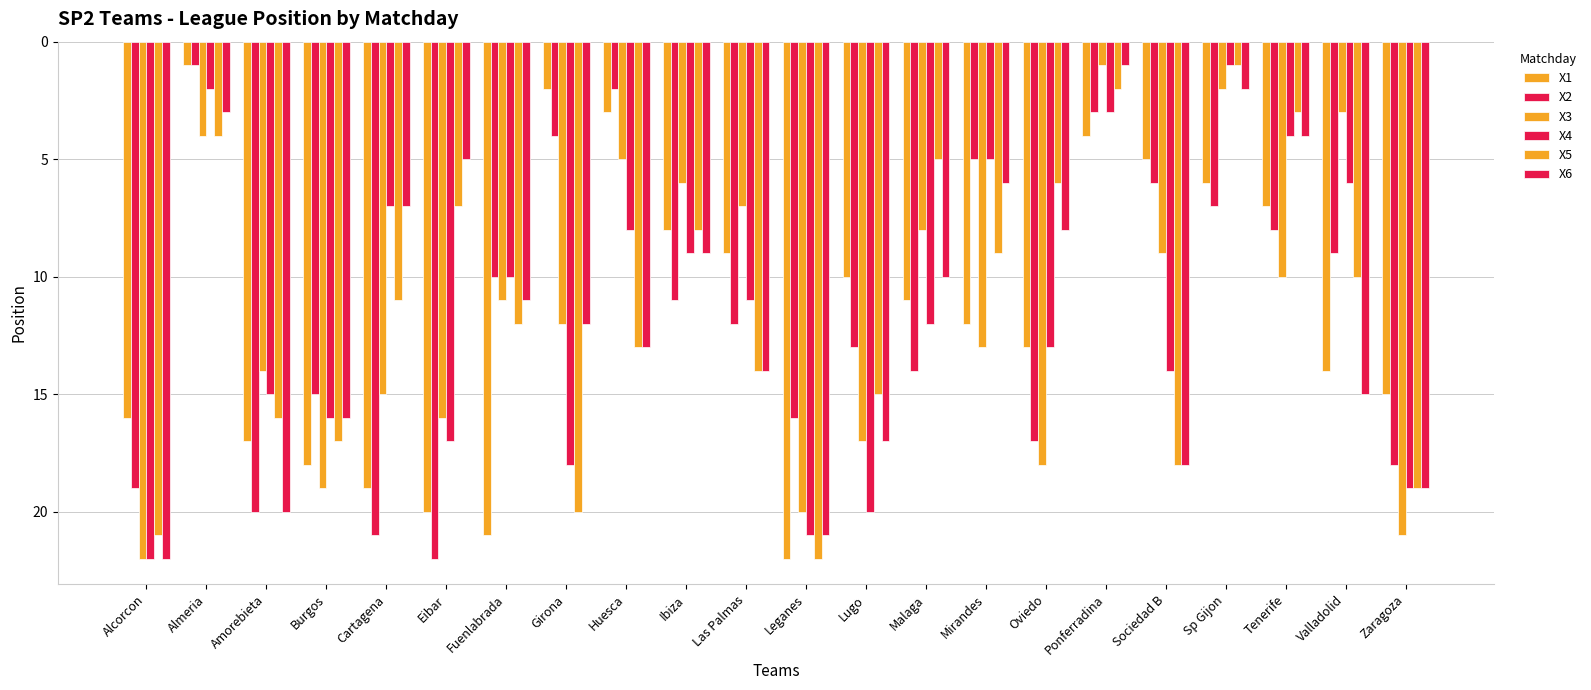

What is the approximate value of X4 at Amorebieta?

15